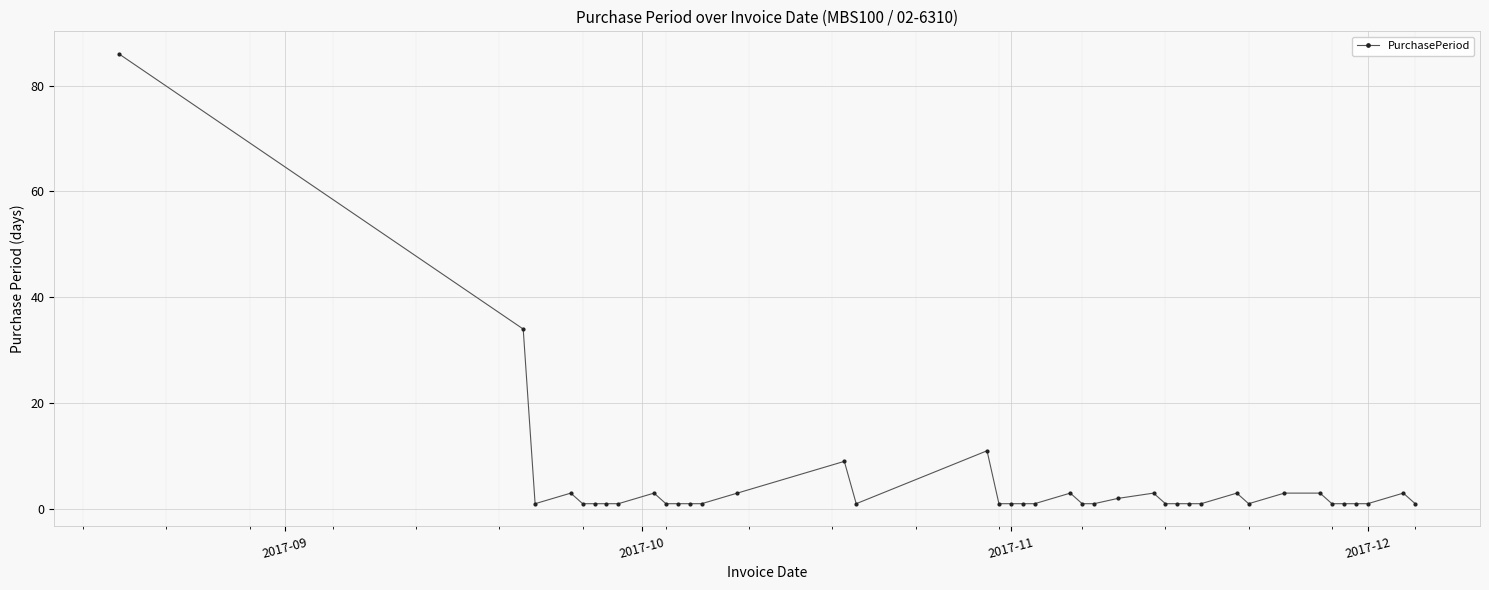

What is the sum of all values?

195